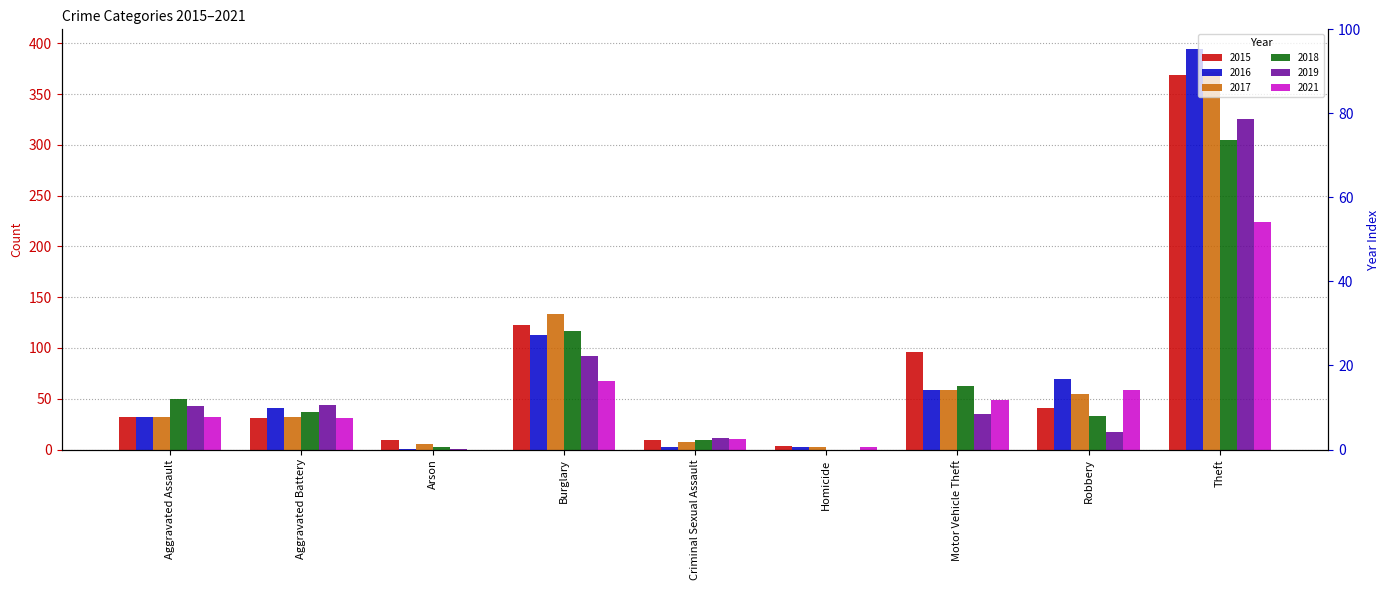

Between Criminal Sexual Assault and Motor Vehicle Theft, which series saw the biggest shift?

2015